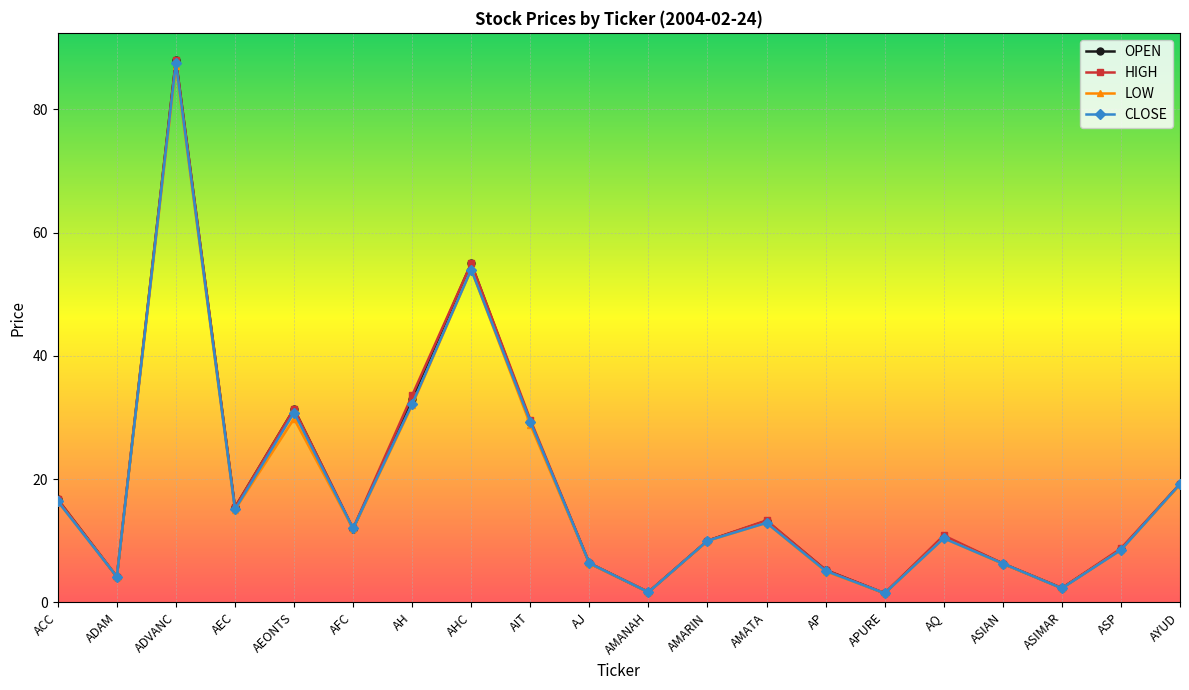

What is the label of the 15th point from the left?

APURE